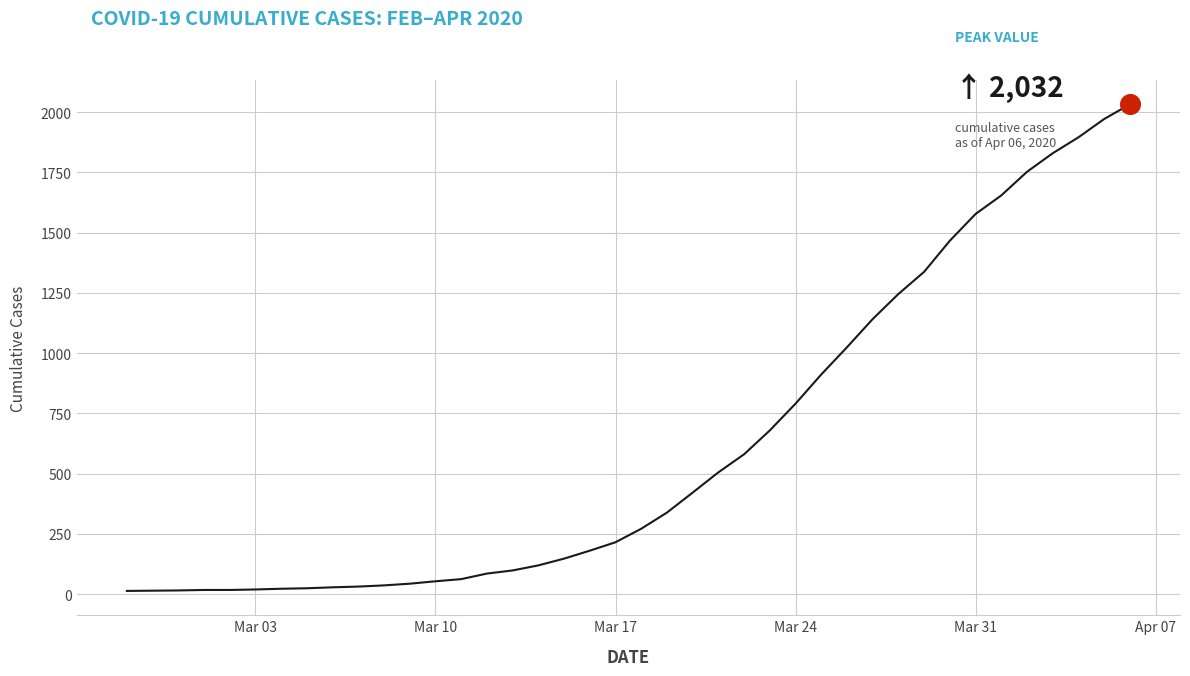

Is this an area chart (filled region under the line)?

No